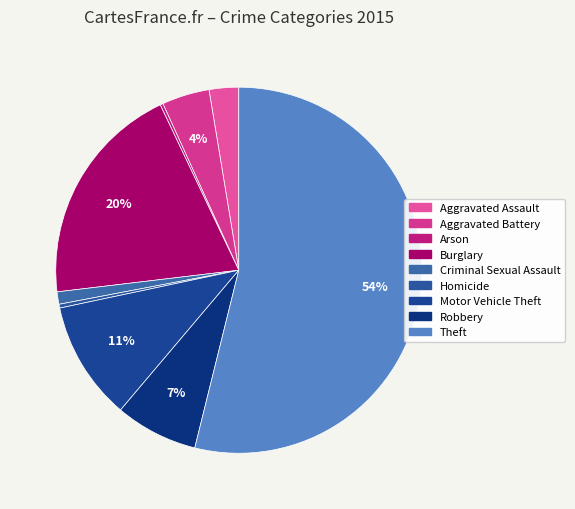

Is there any slice that represents more than half of the pie?

Yes